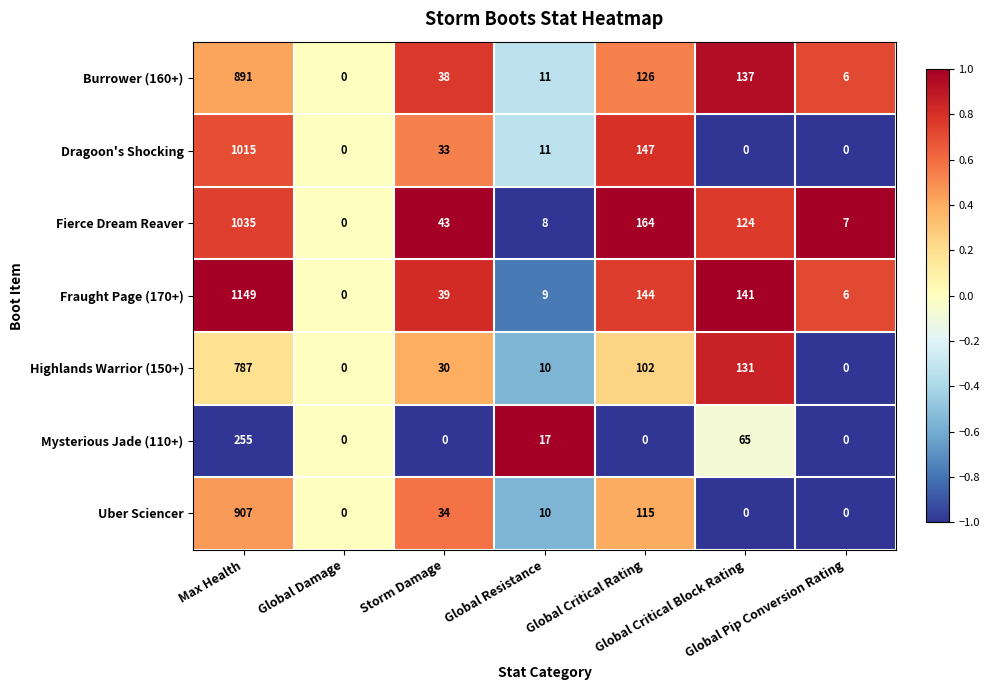

Which series has the widest spread of values?

Fraught Page (170+)